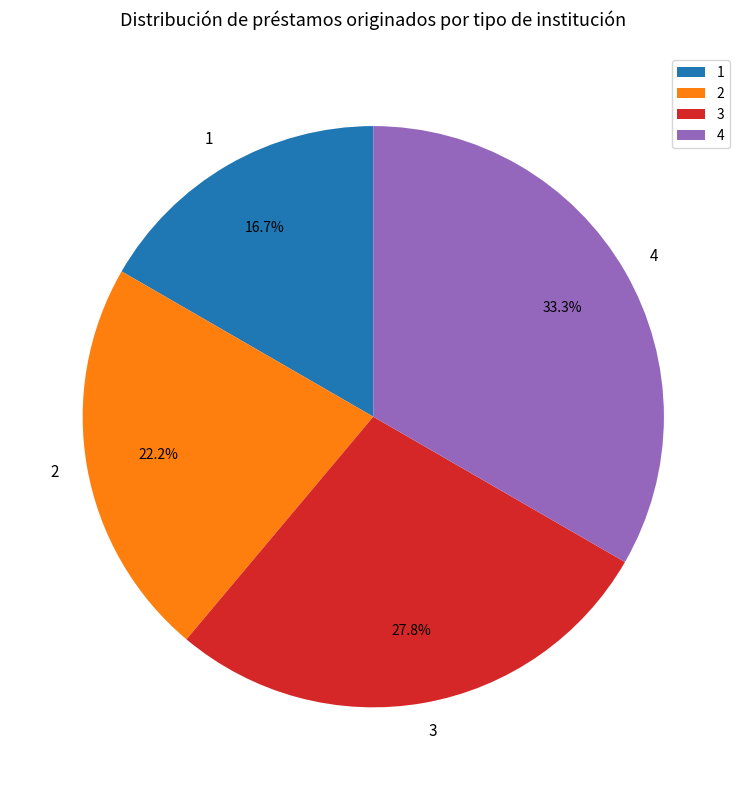

What portion of the pie excludes 1?

83.3%